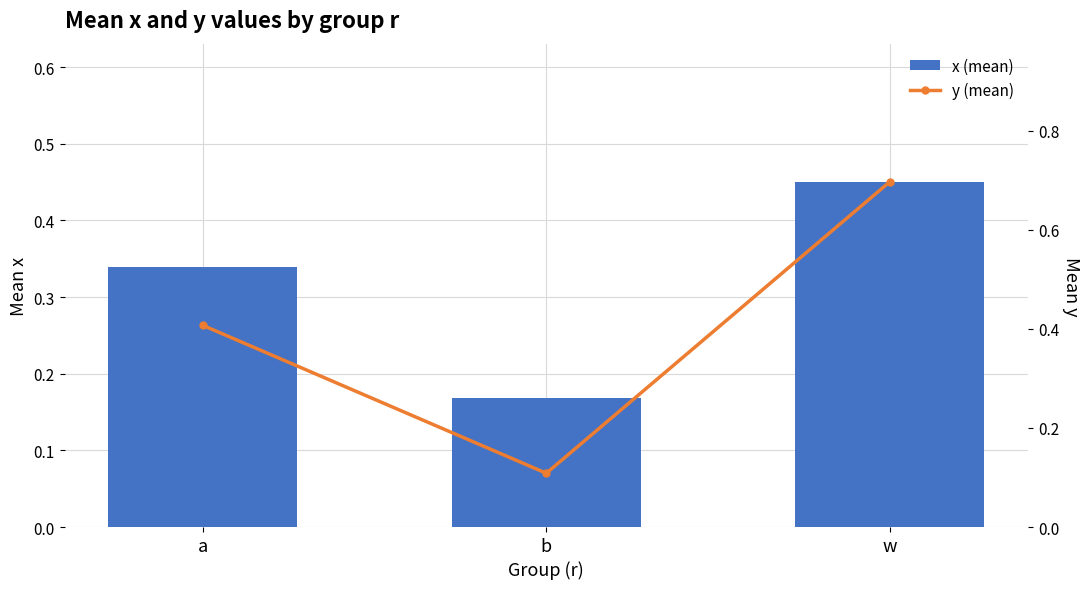

Where is y (mean) nearest to the value 0?

b